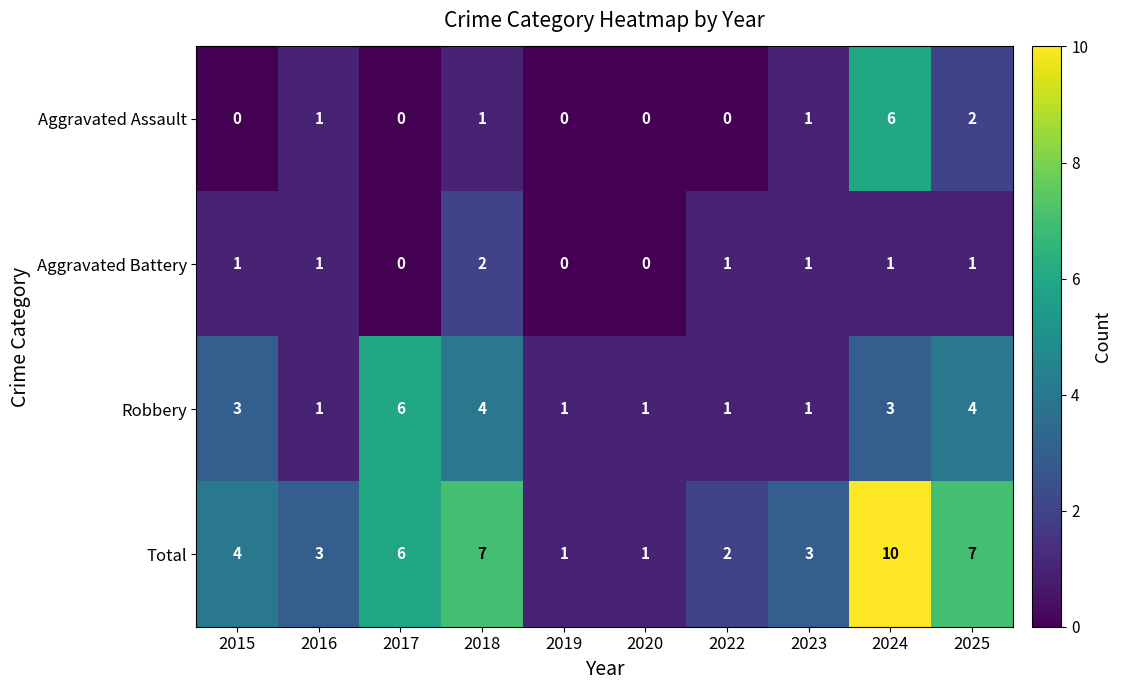

True or false: Aggravated Battery has a value of 0 at 2016.

False